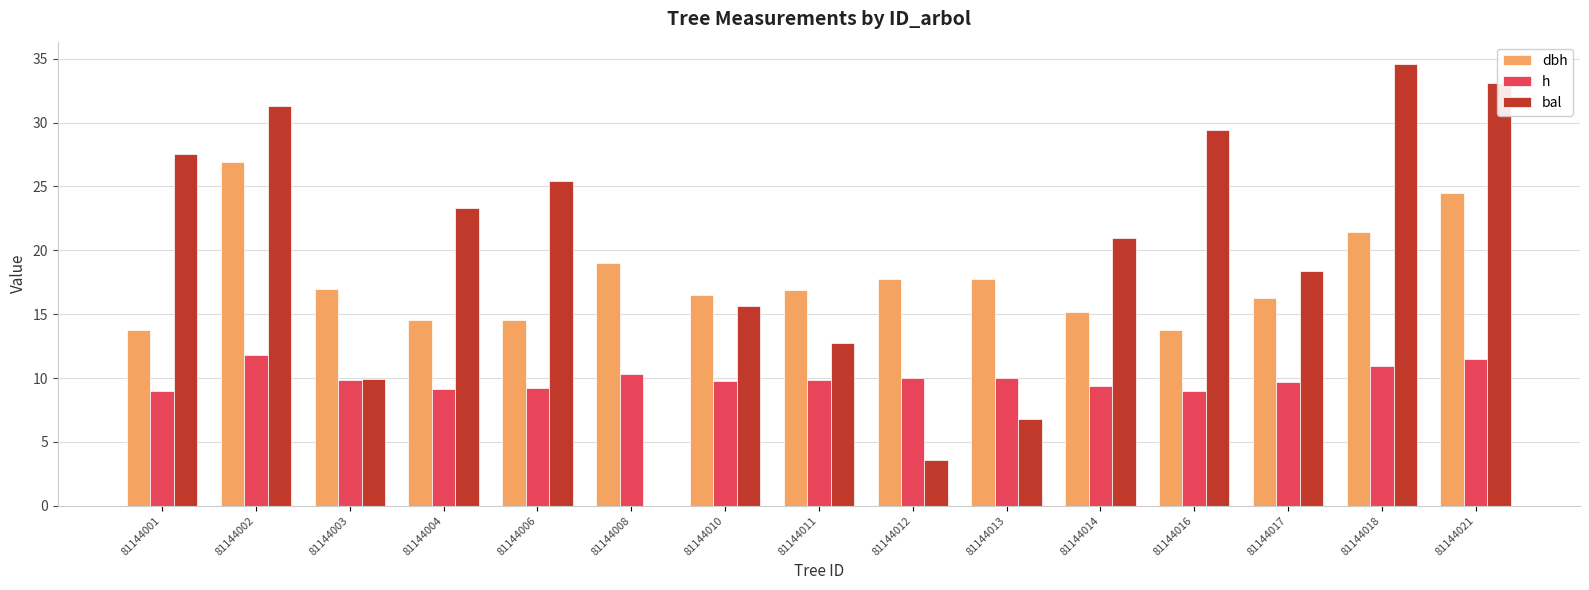

Which series has the largest range (max minus min)?

bal